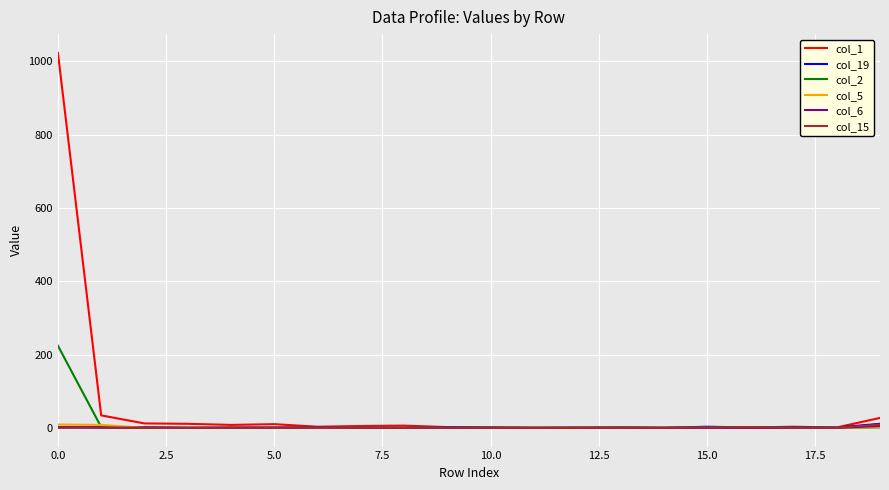

What is the greatest value displayed?

1023